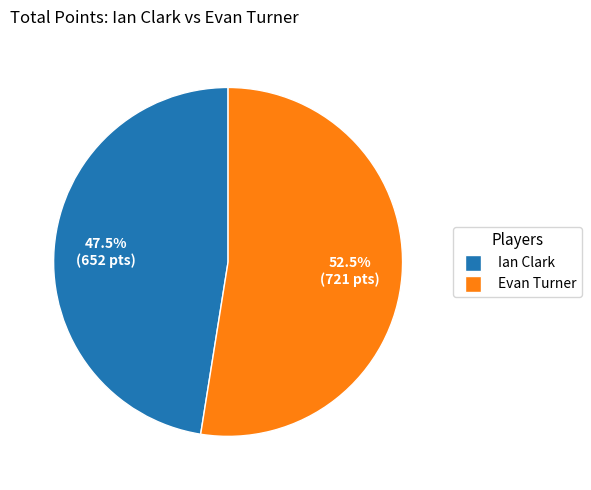

To the nearest percent, what is the average slice percentage?

50%